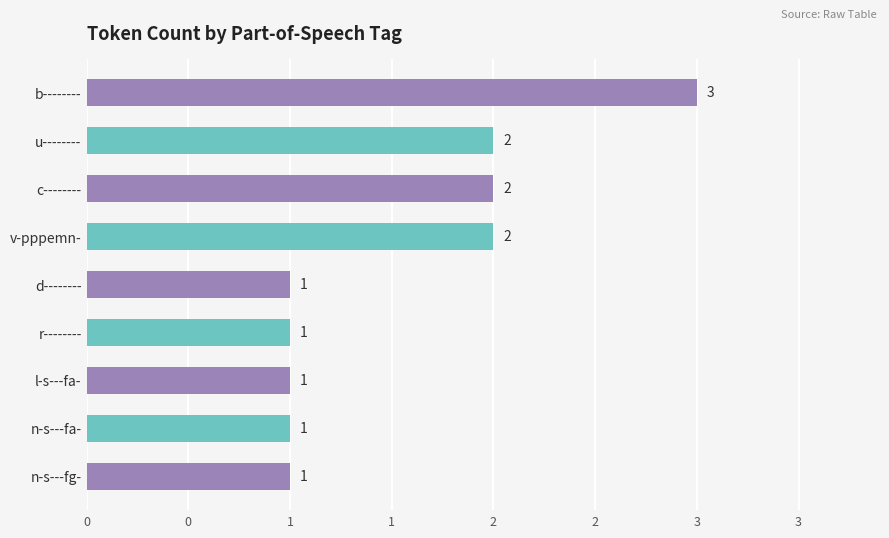

What is the smallest value displayed?

1